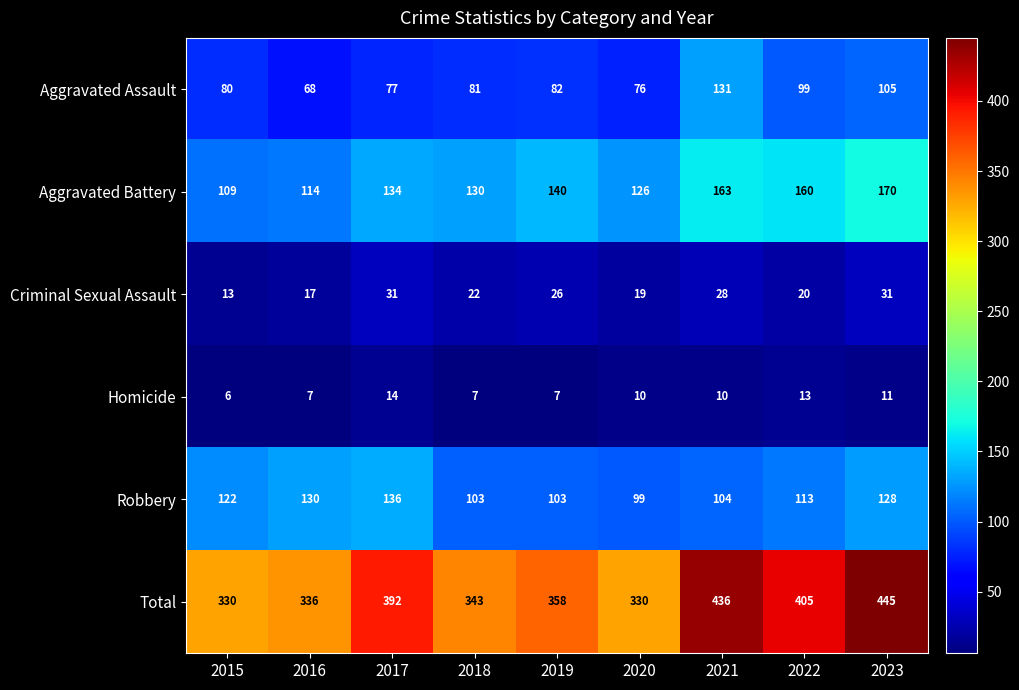

At how many categories does at least one series exceed 180?

9